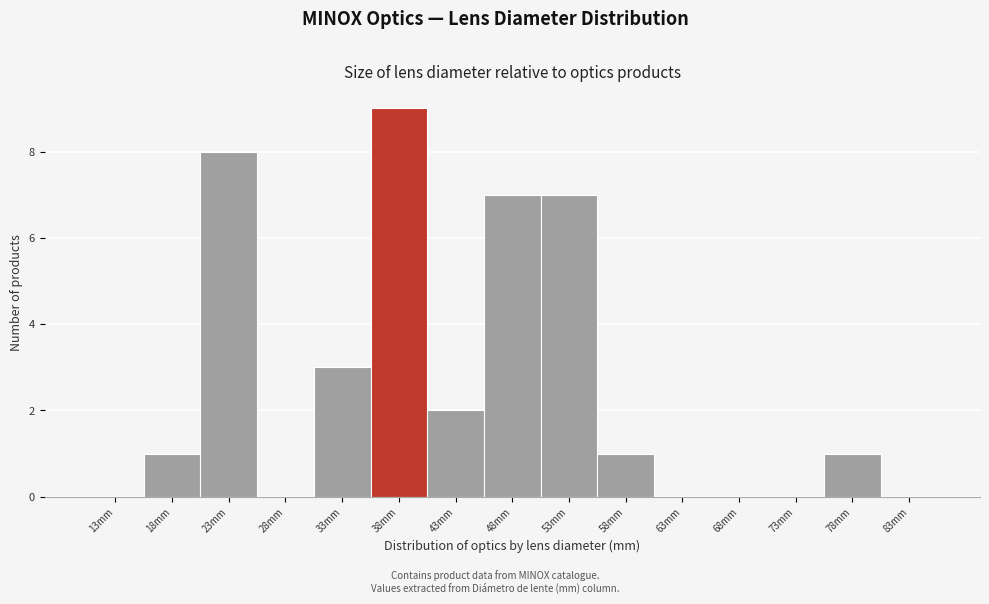

Reading right to left, what are all the values shown in this chart?

83mm=0	78mm=1	73mm=0	68mm=0	63mm=0	58mm=1	53mm=7	48mm=7	43mm=2	38mm=9	33mm=3	28mm=0	23mm=8	18mm=1	13mm=0